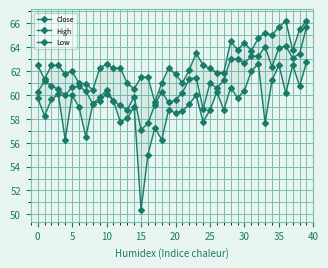

What is the value of the Low point at the 28th from the left?

58.8